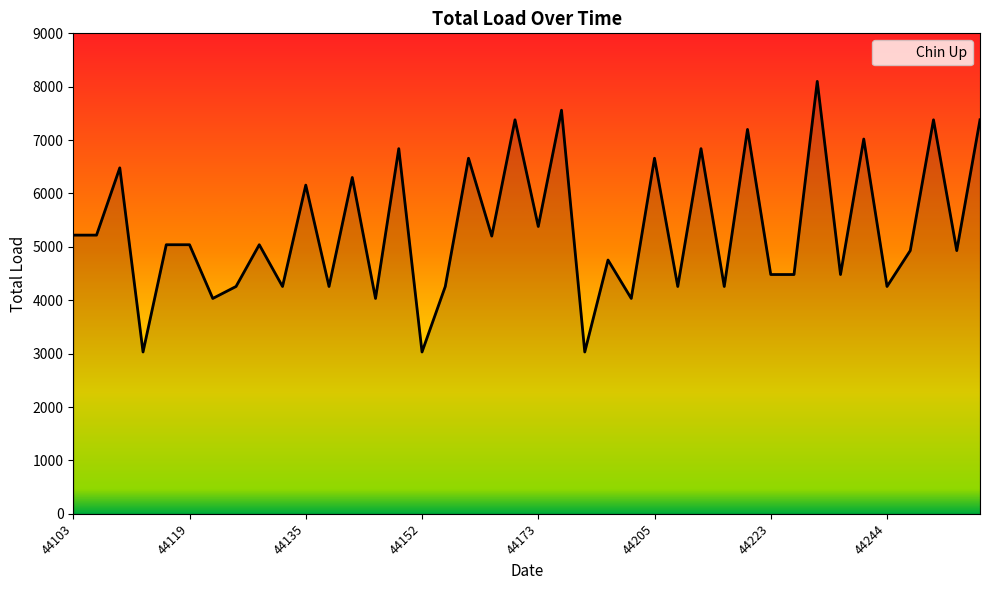

What is the sum of the values at 44233 and 44149?

14940.0